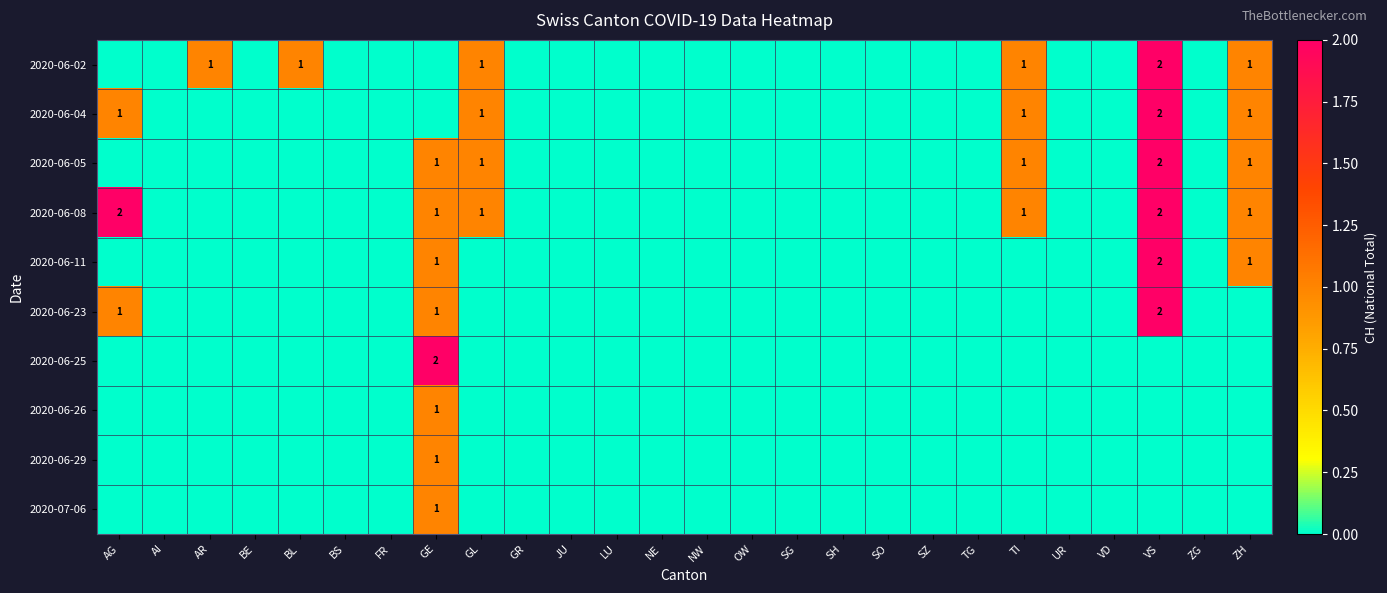

The value of 2020-06-02 at VS is 3. True or false?

False